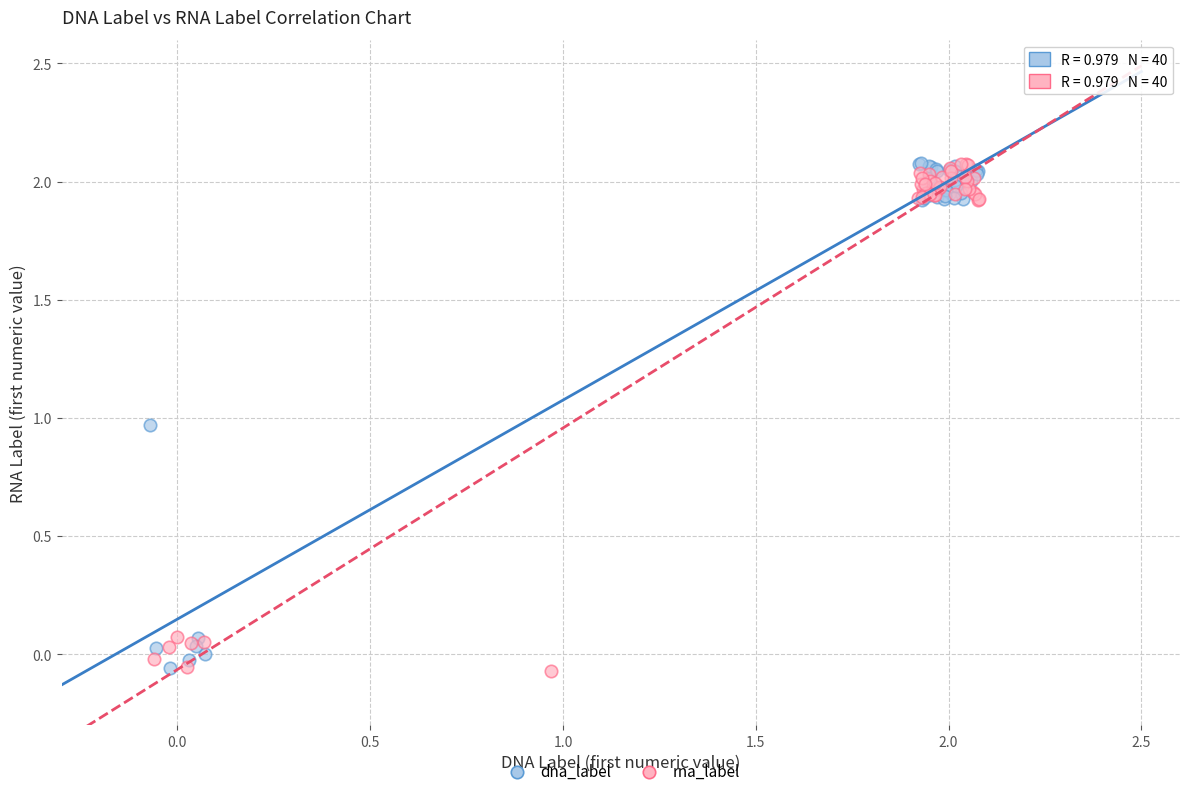

What are all the series names shown in the legend?

dna_label, rna_label